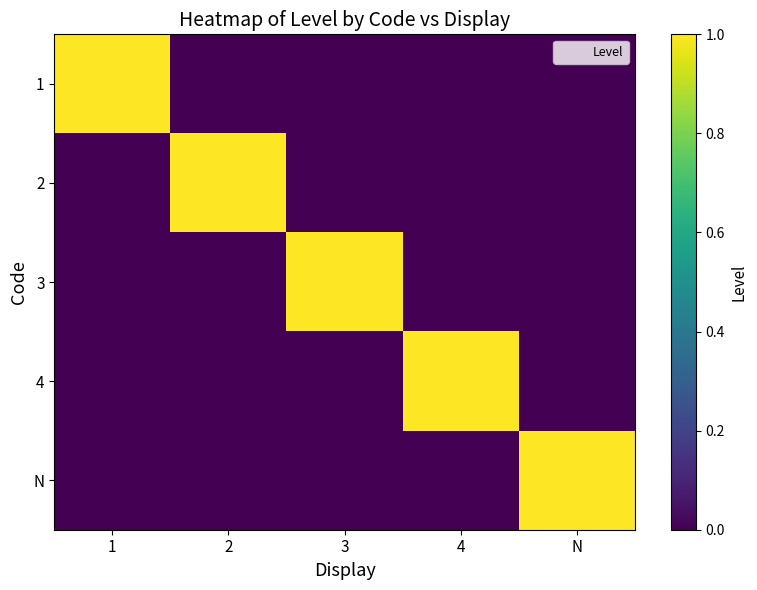

How many distinct data groups are displayed?

5